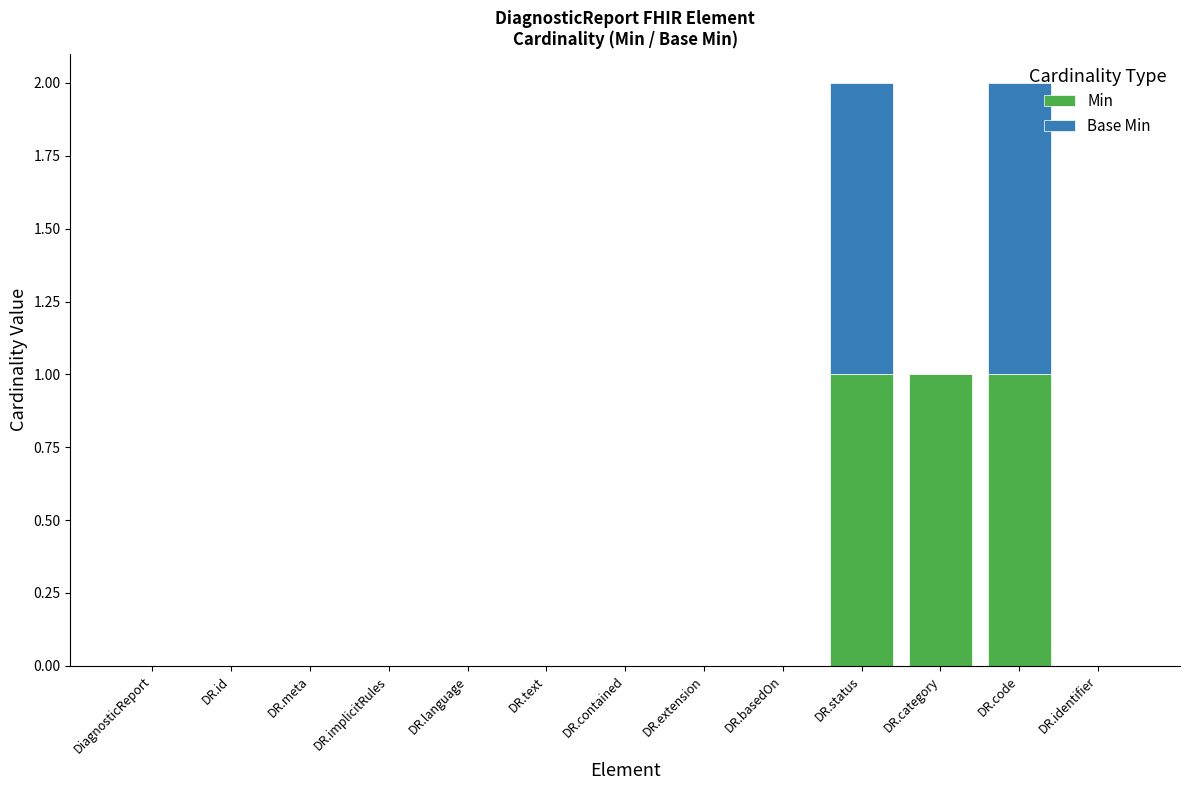

Is it true that Min equals 1 at DR.code?

True